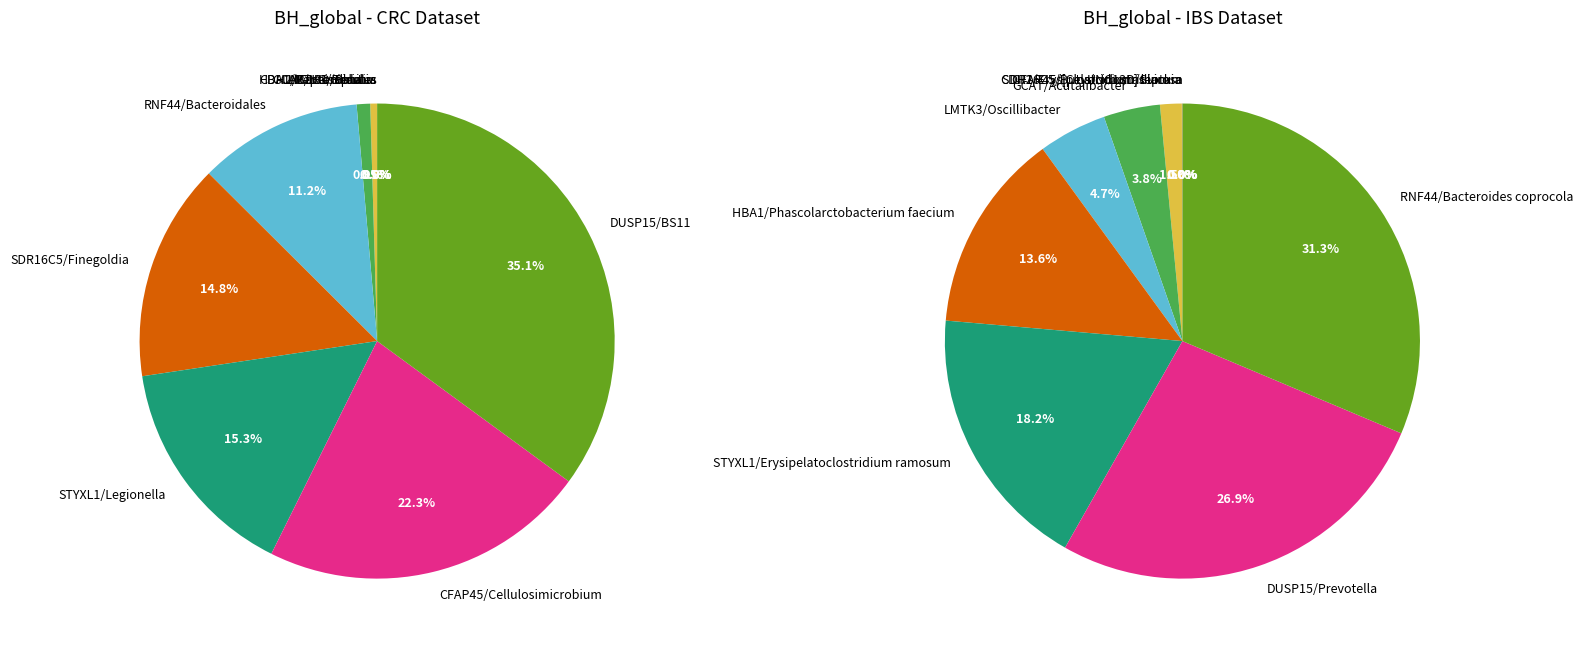

Between 1 and 5, which series saw the biggest shift?

CRC